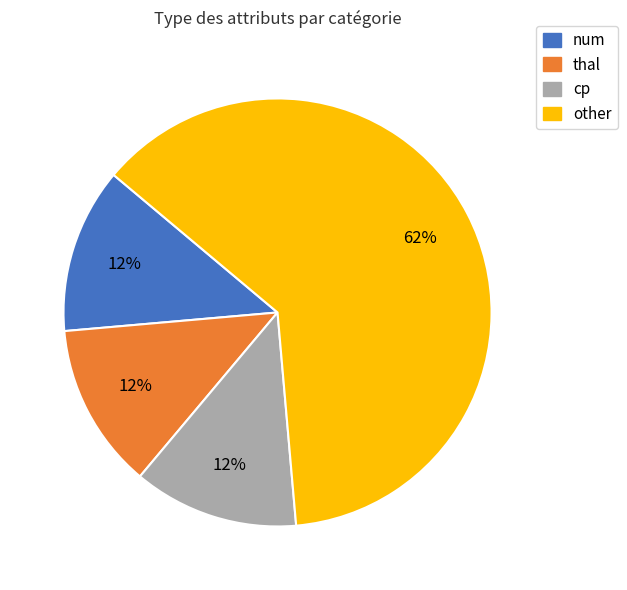

Between other and num, which is larger?

other